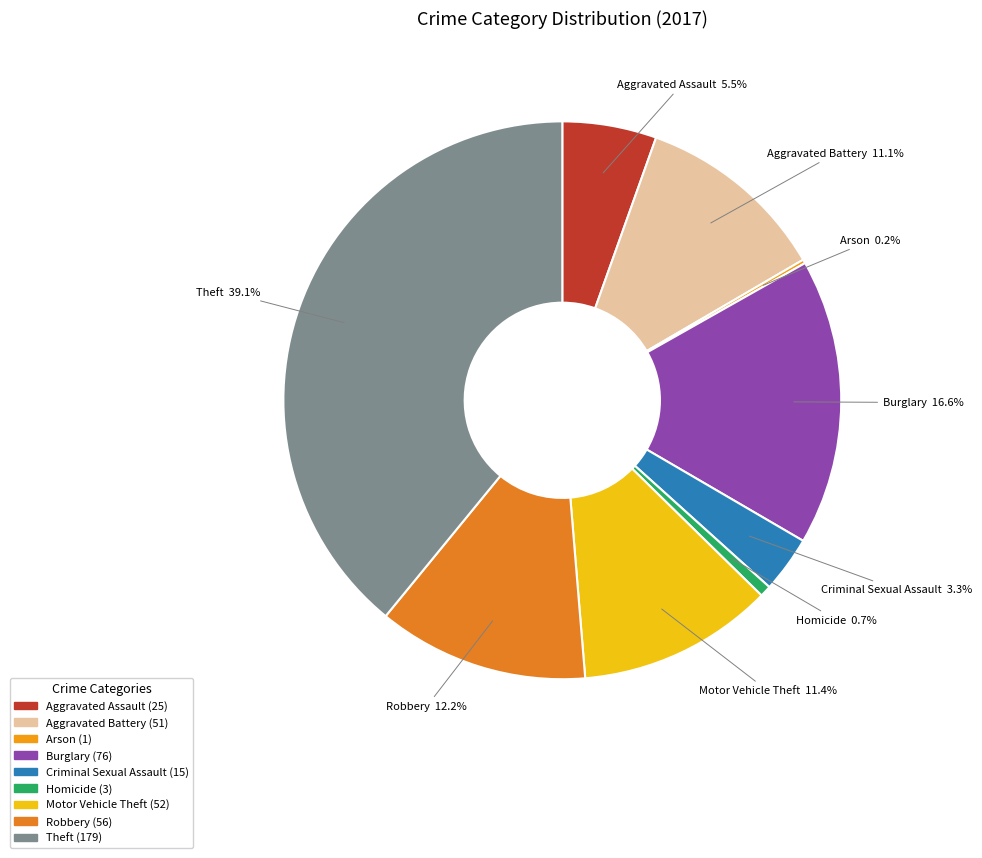

Which slice is the largest?

Theft